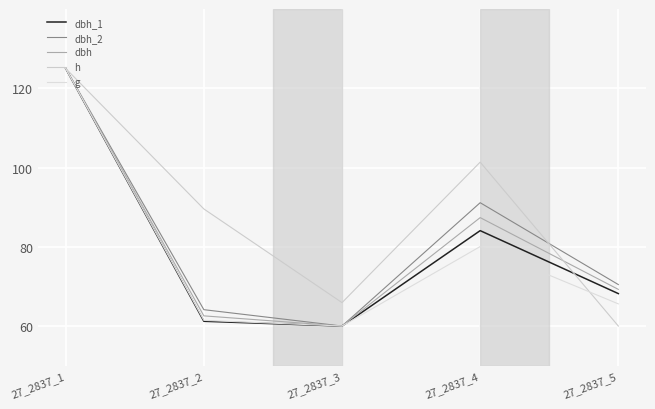

At which label does dbh_1 first exceed 68?

27_2837_1